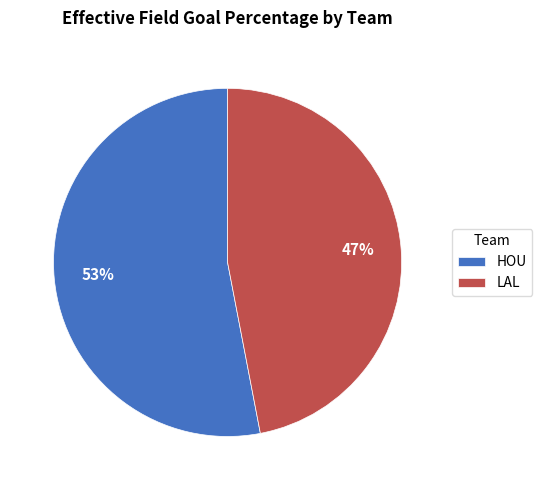

To the nearest percent, what portion does HOU represent?

53%